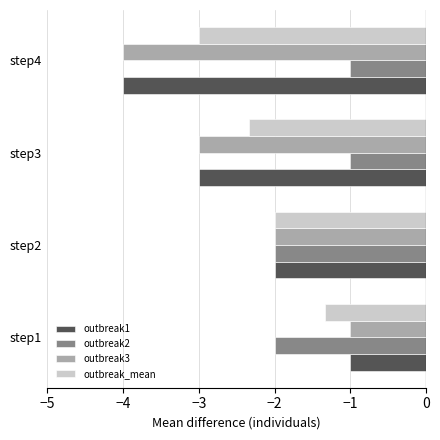

List the labels in order of outbreak1 value, smallest first.

step4, step3, step2, step1